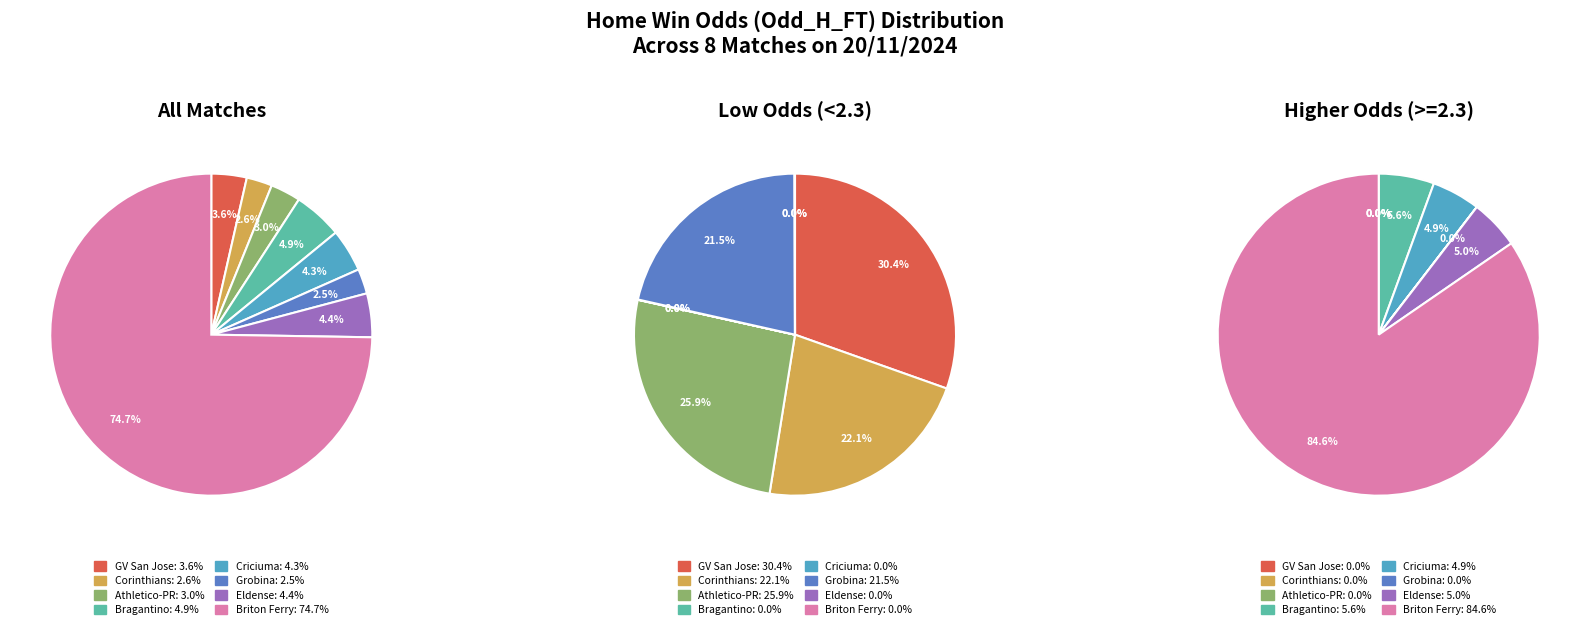

Is it true that IqoTZ83l is 19% of the pie?

False